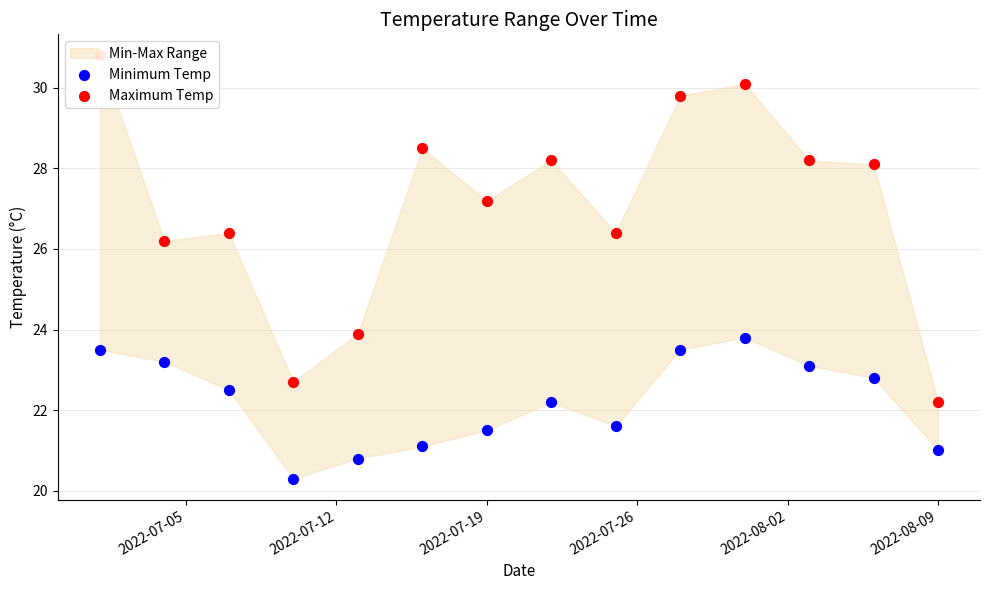

Which series has the largest total across all categories?

Maximum Temp